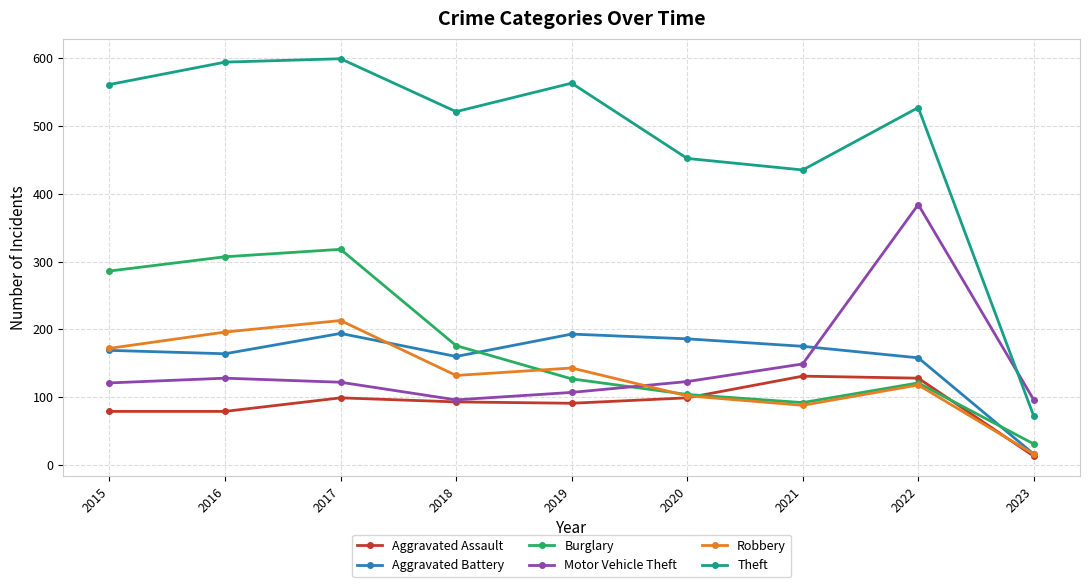

At which category is the sum across all series the highest?

2017